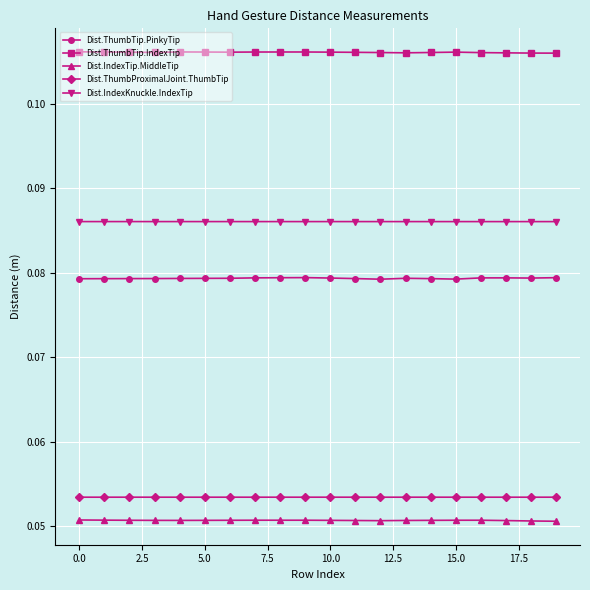

Rank the series by their maximum value, from lowest to highest.

Dist.IndexTip.MiddleTip, Dist.ThumbProximalJoint.ThumbTip, Dist.ThumbTip.PinkyTip, Dist.IndexKnuckle.IndexTip, Dist.ThumbTip.IndexTip